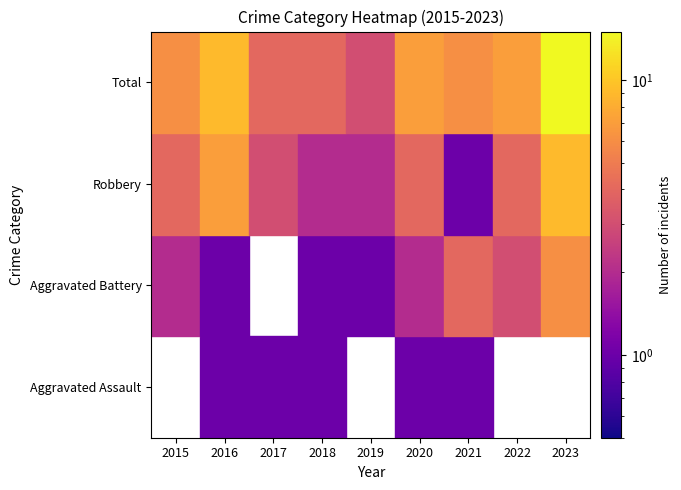

Between 2015 and 2021, which series saw the biggest shift?

Robbery